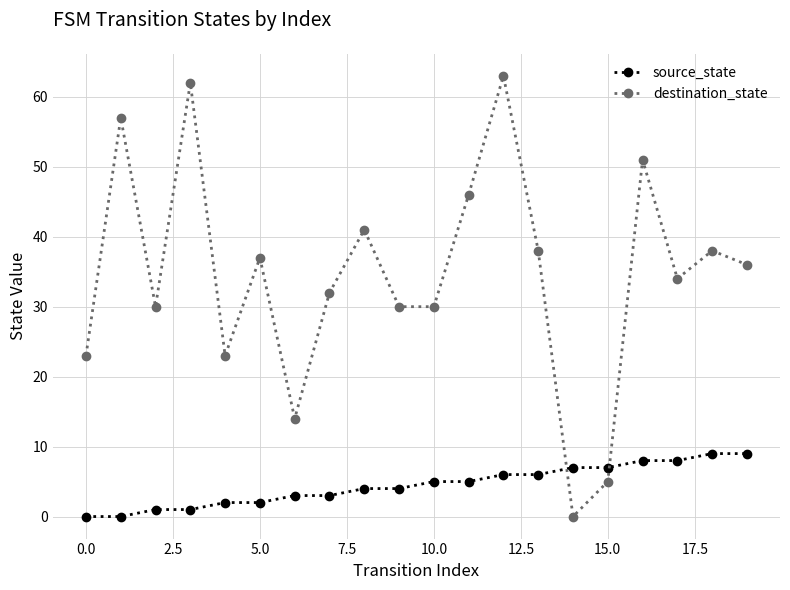

How many distinct data groups are displayed?

2